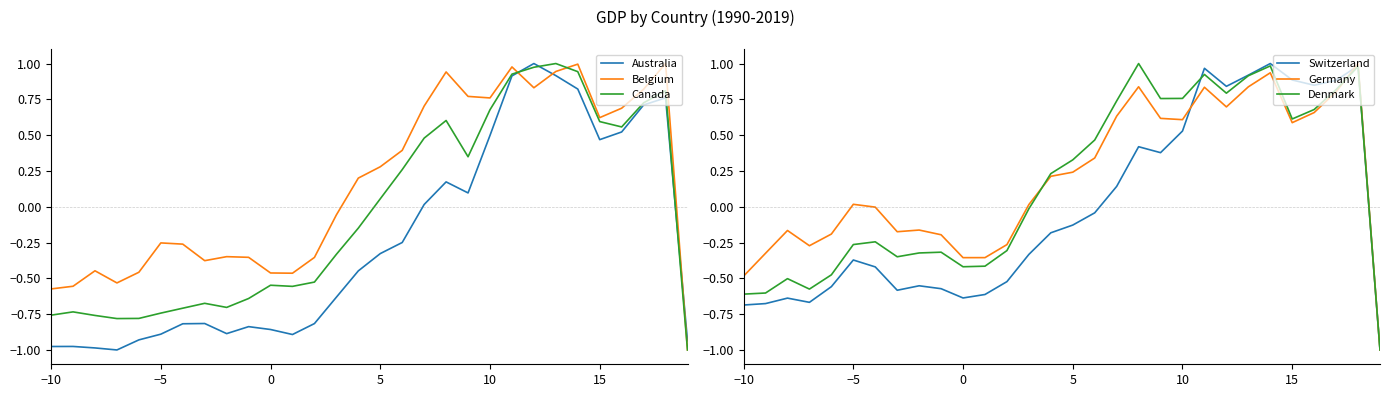

True or false: Australia and Belgium cross at least once.

True